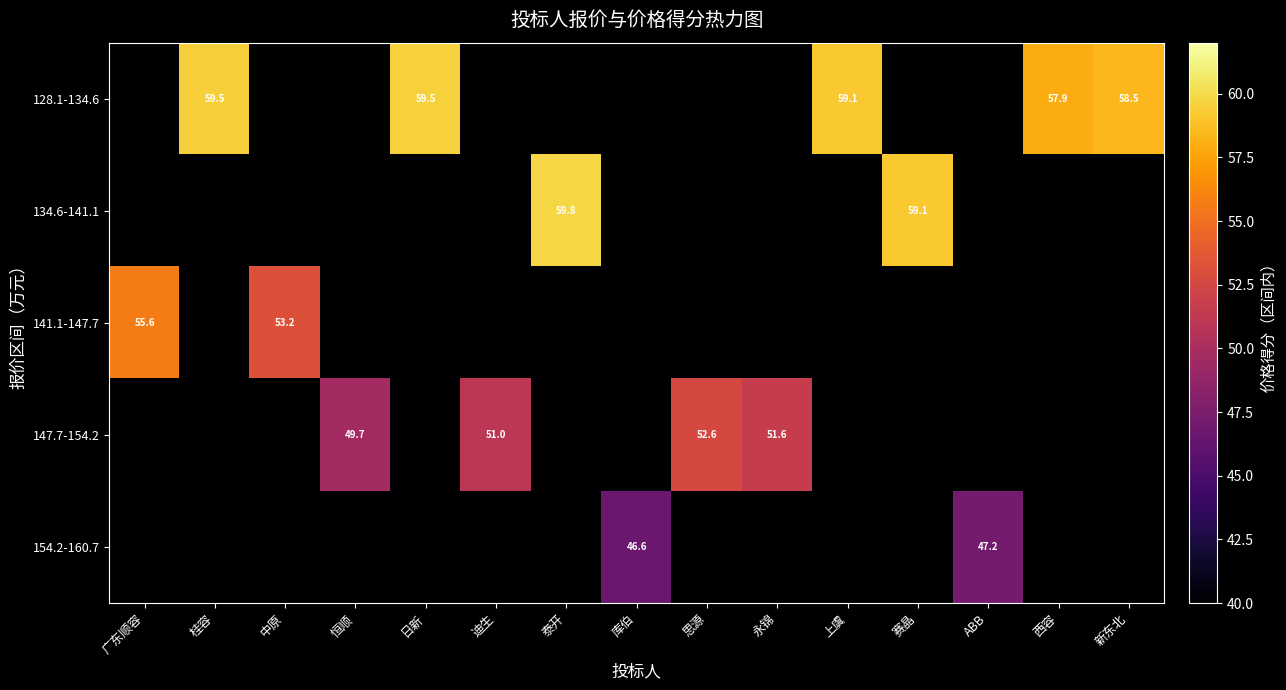

Is it true that 147.7-154.2 equals 75.3 at 恒顺?

False